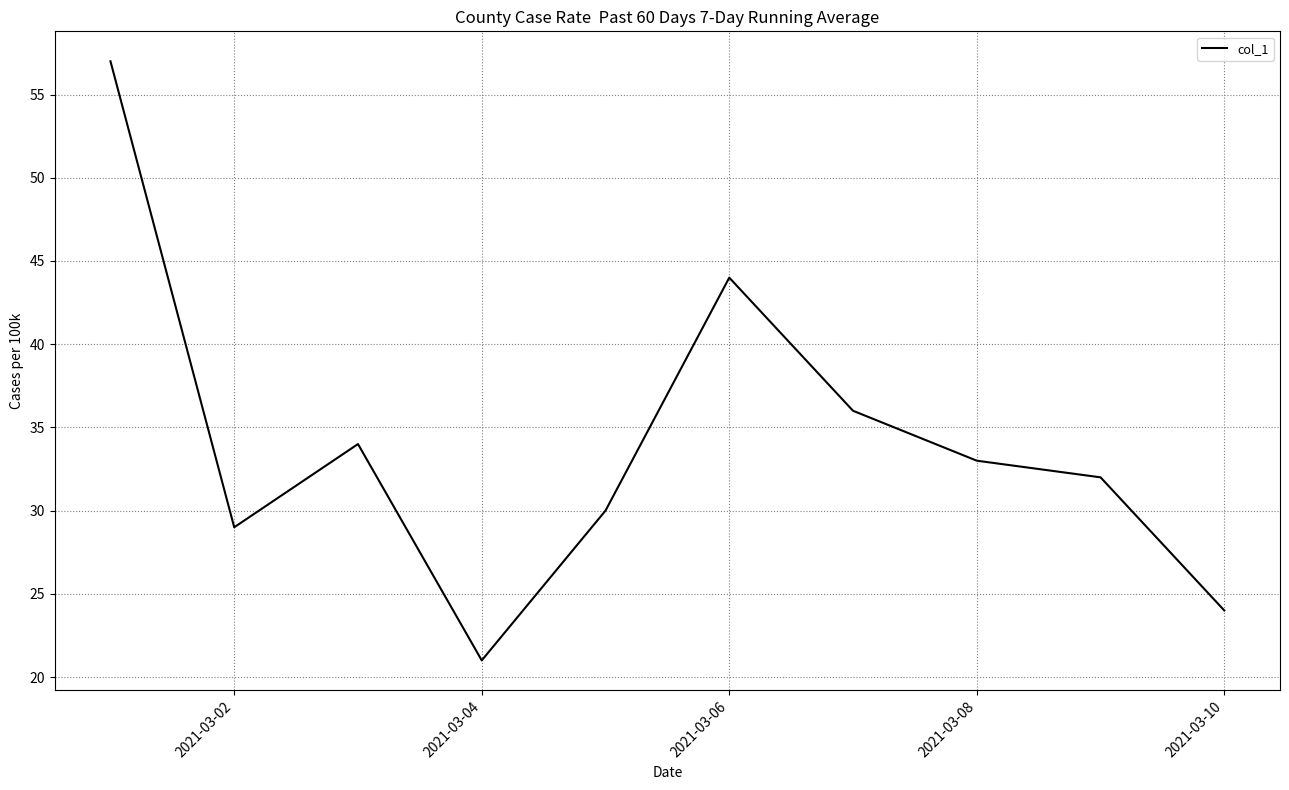

How many interior local peaks (higher than both neighbors) does the data have?

2